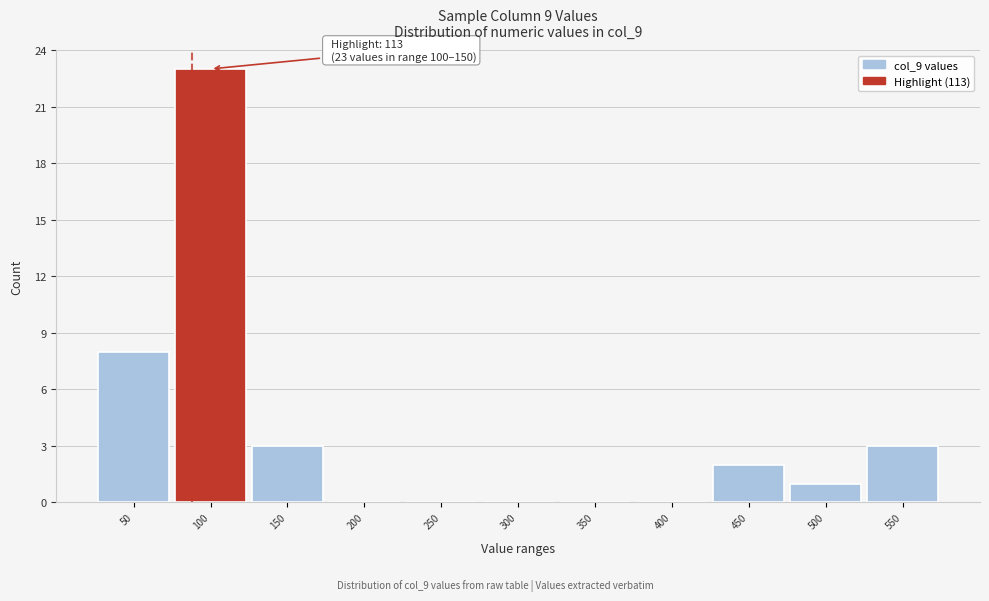

Reading left to right, extract all data points from this chart.

50=8	100=23	150=3	200=0	250=0	300=0	350=0	400=0	450=2	500=1	550=3